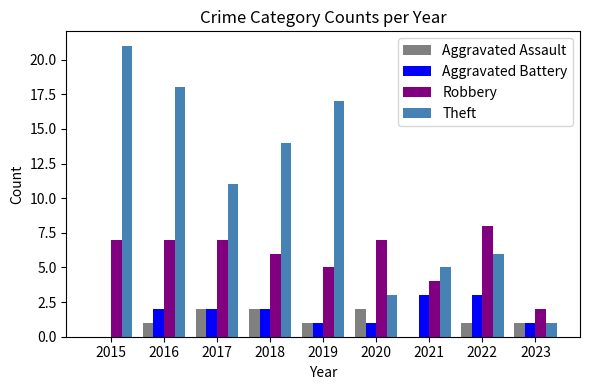

What is the sum of all Theft values?

96